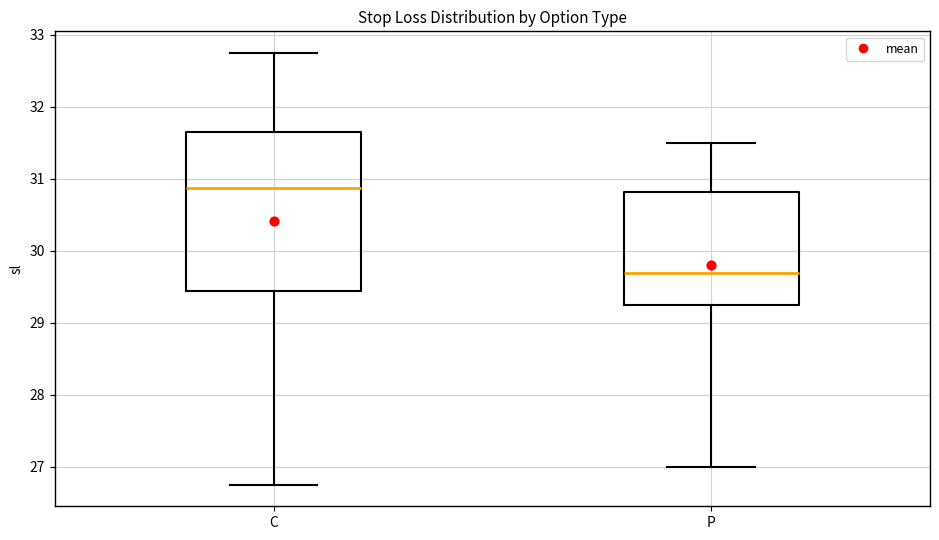

Which box is the tallest, from its lower edge to its upper edge?

C